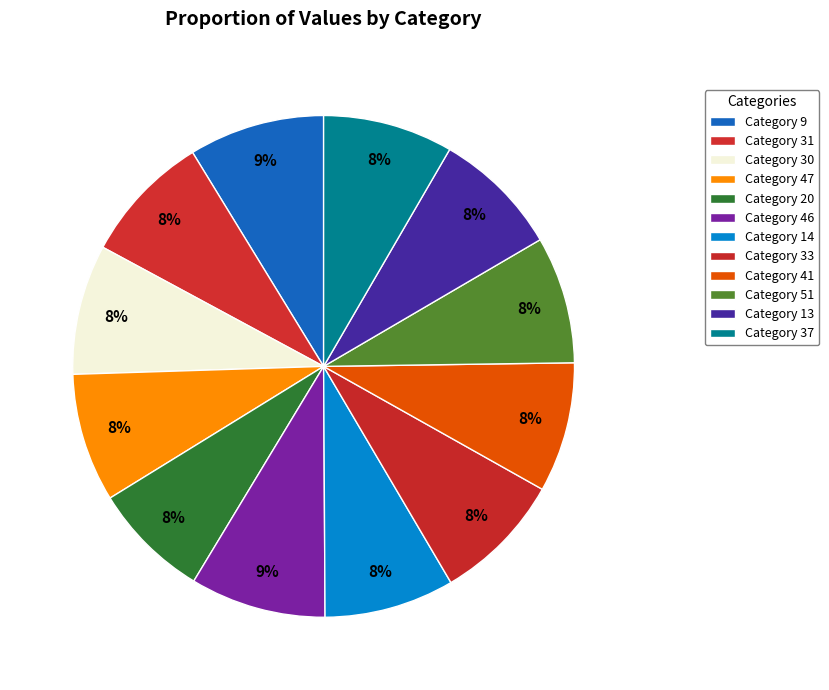

How many segments does this pie chart have?

12